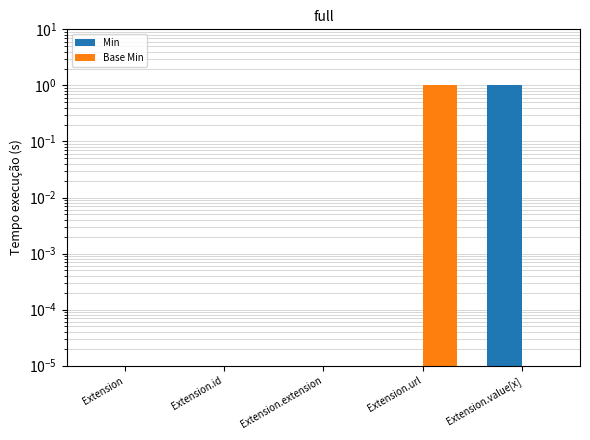

Reading right to left, what are all the values shown in this chart?

Min: Extension.value[x]=1.0	Extension.url=0.0	Extension.extension=0.0	Extension.id=0.0	Extension=0.0
Base Min: Extension.value[x]=0.0	Extension.url=1.0	Extension.extension=0.0	Extension.id=0.0	Extension=0.0